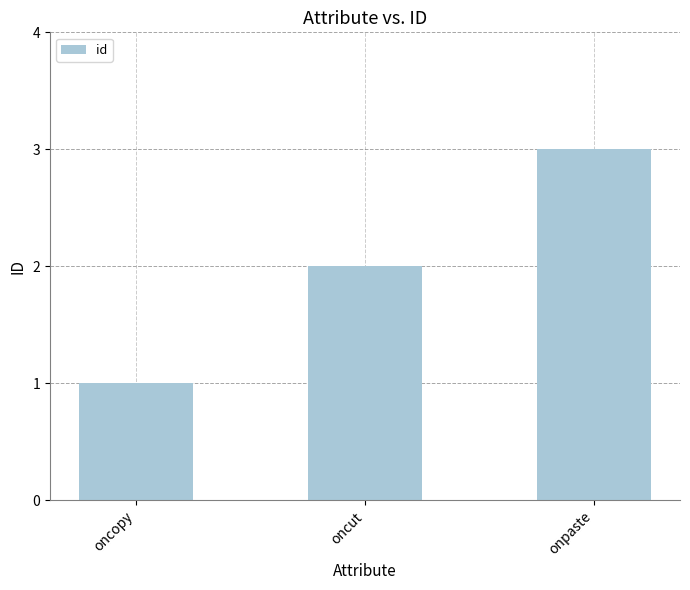

What is the average value?

2